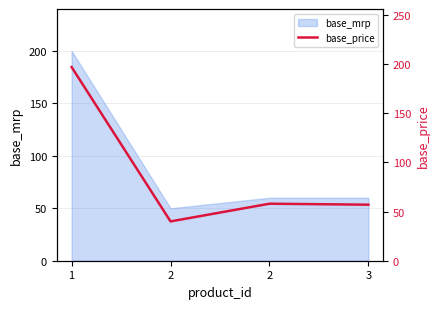

What is the value of the 4th point from the left?

57